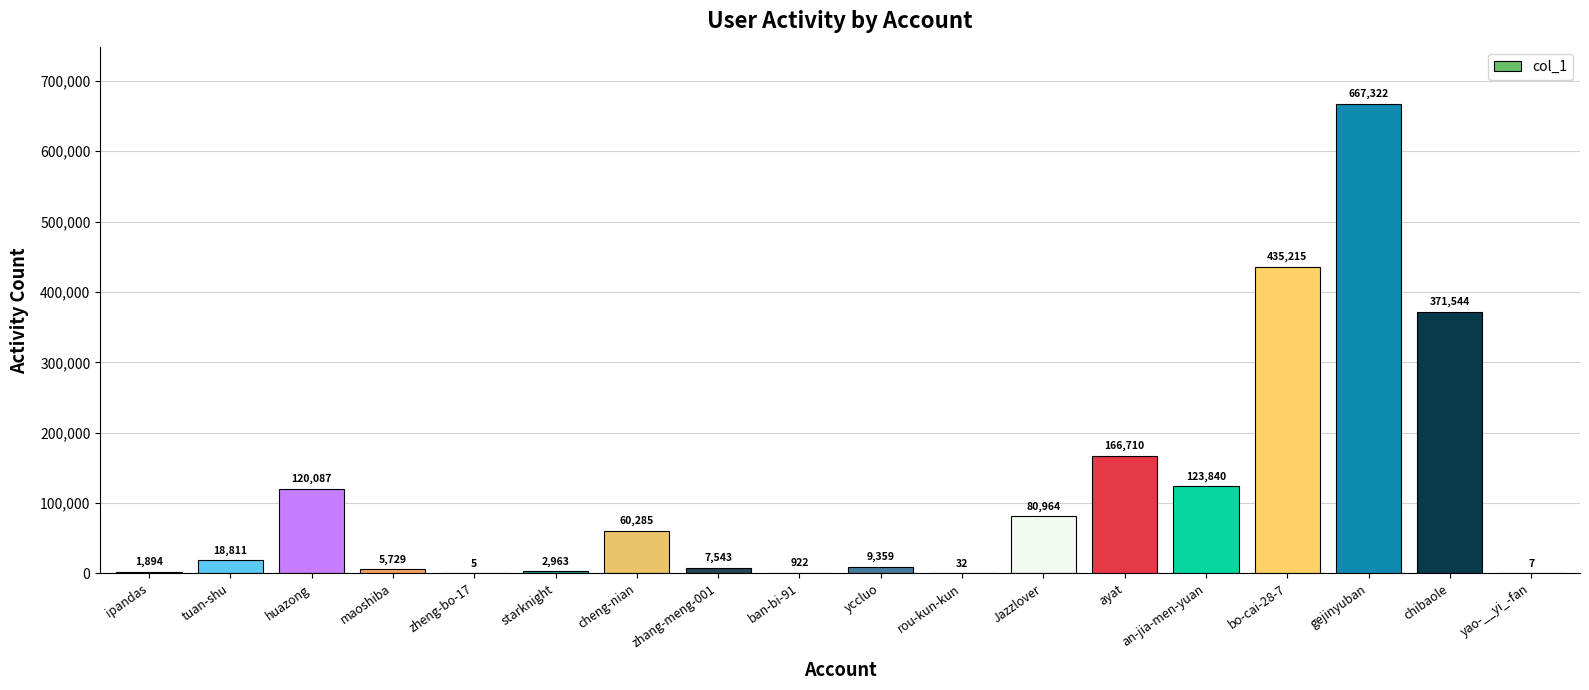

What is the greatest value displayed?

667322